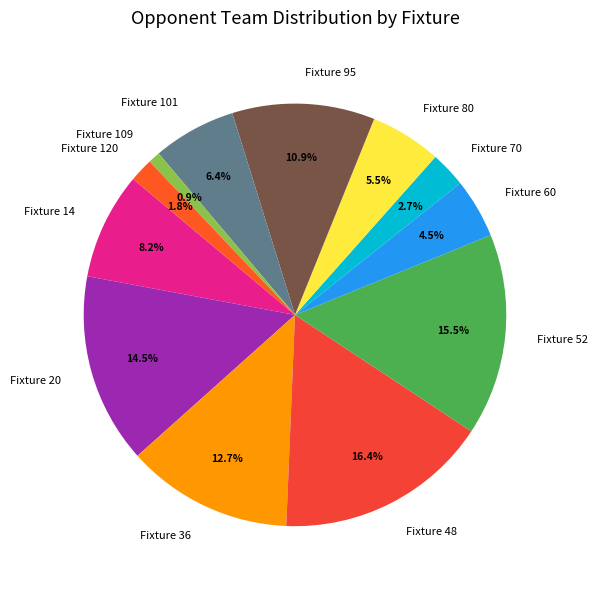

What percentage do Fixture 48 and Fixture 20 together represent?

30.9%